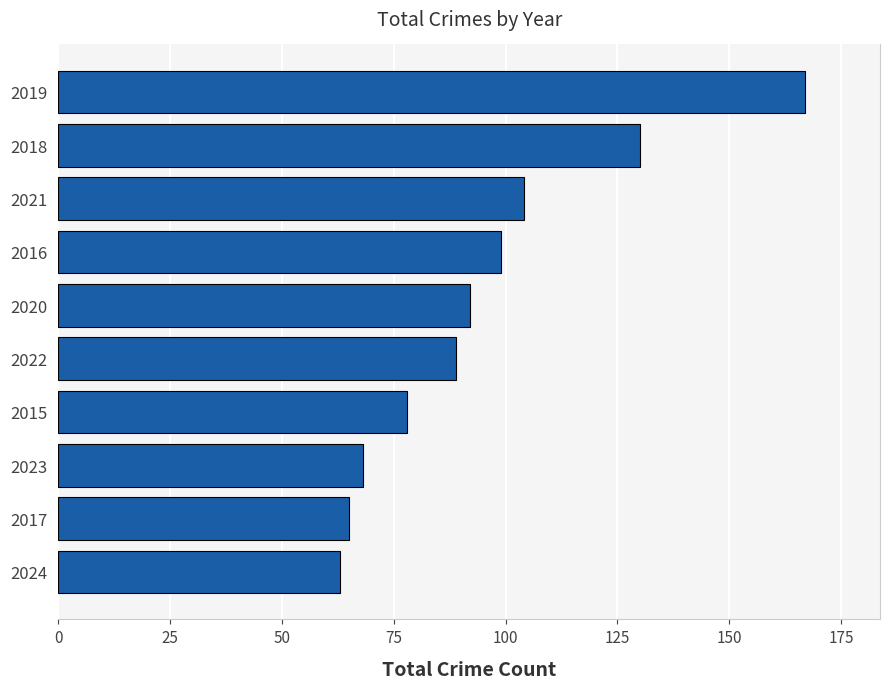

What is the minimum value shown in the chart?

63